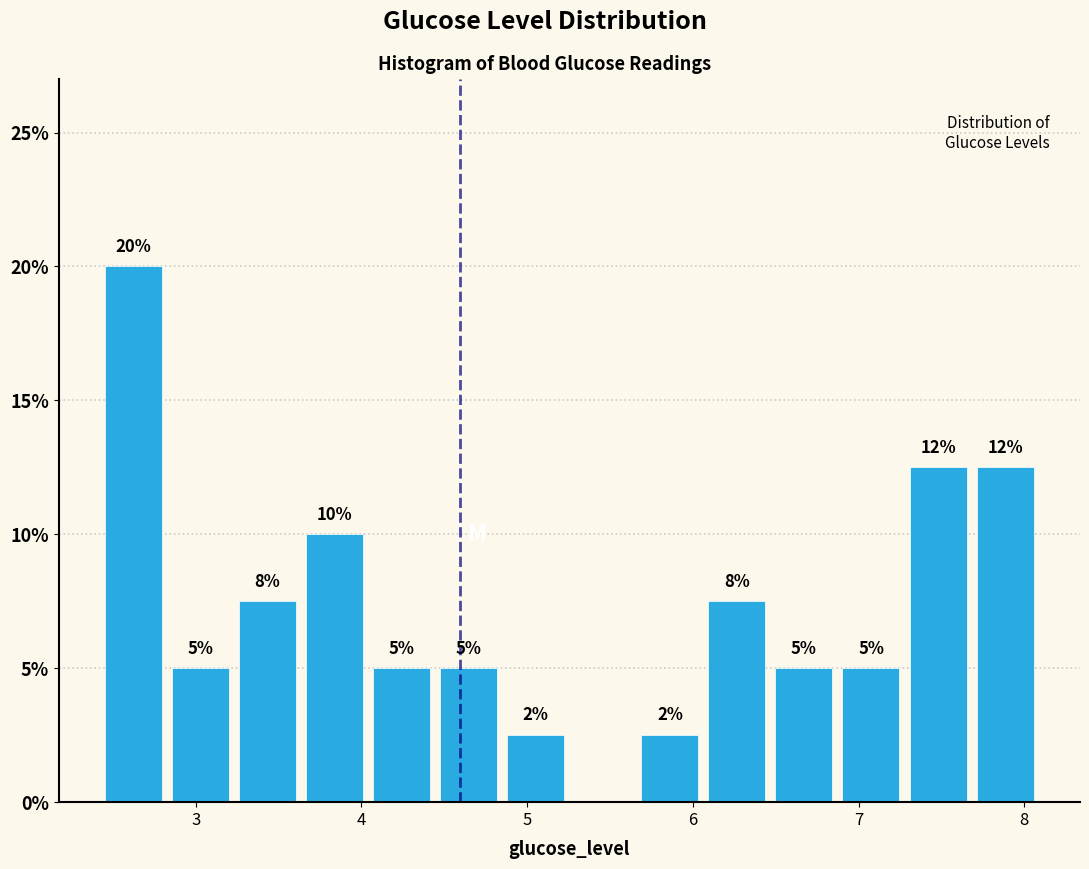

Over which range of the x-axis is the bar tallest?

2.4 to 2.8